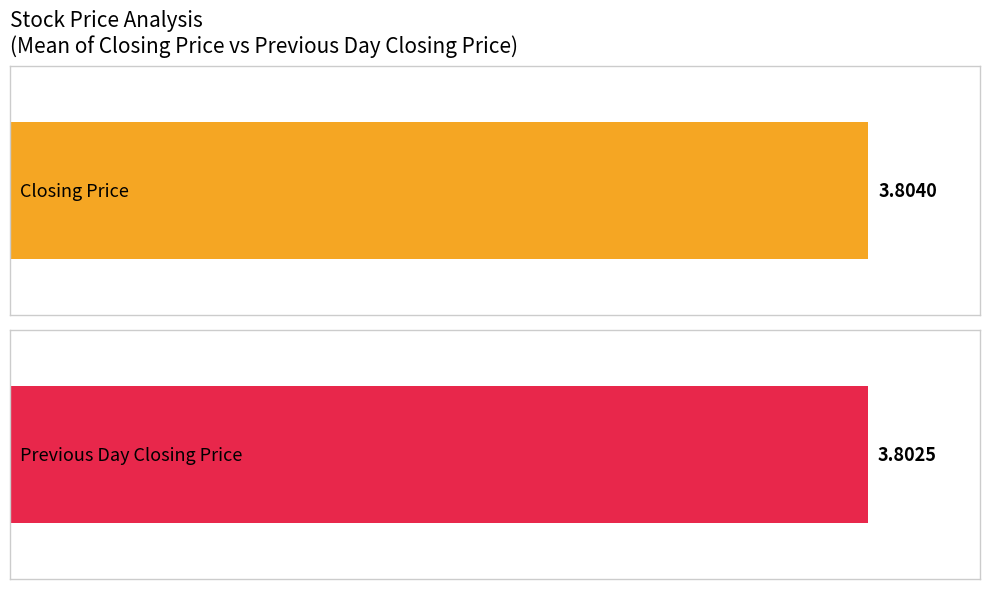

Which series has the largest total across all categories?

Closing Price